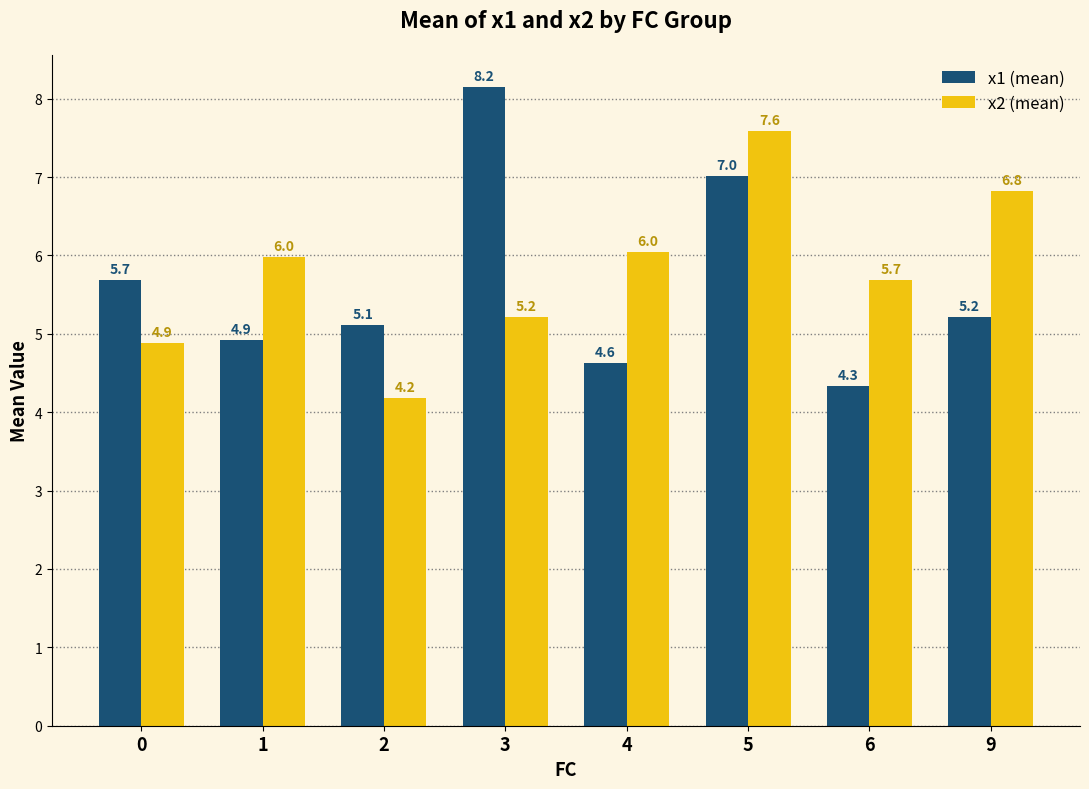

Rank the categories by x1 (mean) value from highest to lowest.

3, 5, 0, 9, 2, 1, 4, 6